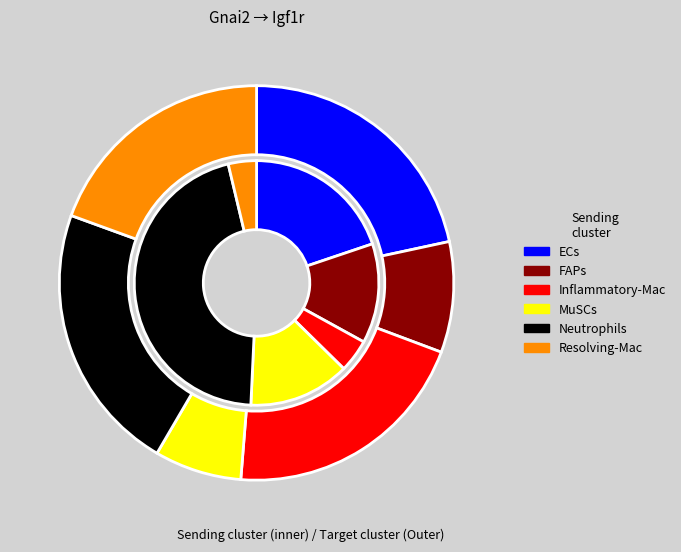

To the nearest percent, what is the difference between the largest and smallest slice percentages?

42%